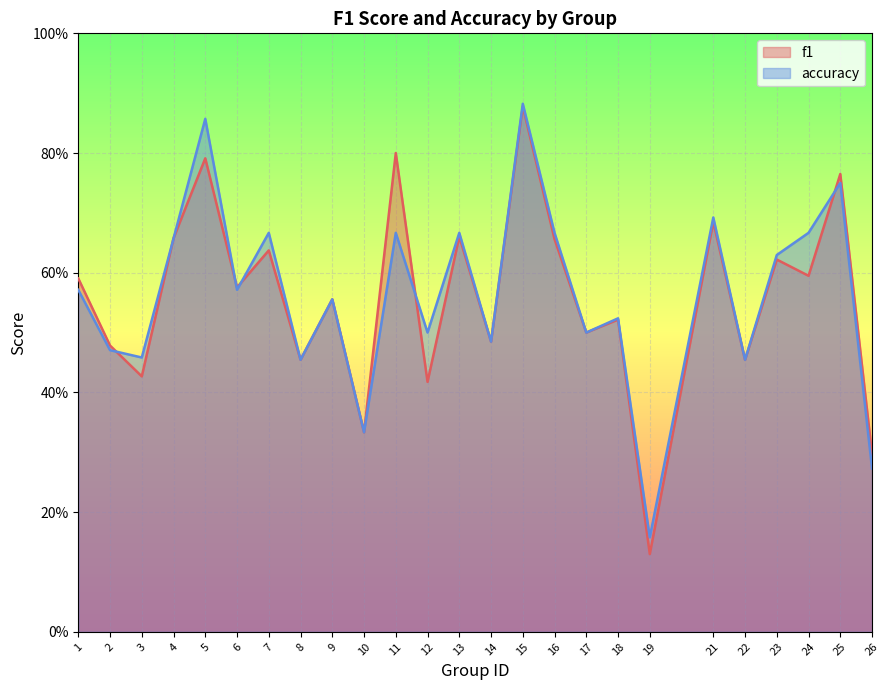

Reading right to left, transcribe all the data shown in this chart.

f1: 26=0.3	25=0.8	24=0.6	23=0.6	22=0.5	21=0.7	19=0.1	18=0.5	17=0.5	16=0.7	15=0.9	14=0.5	13=0.7	12=0.4	11=0.8	10=0.3	9=0.6	8=0.5	7=0.6	6=0.6	5=0.8	4=0.7	3=0.4	2=0.5	1=0.6
accuracy: 26=0.3	25=0.8	24=0.7	23=0.6	22=0.5	21=0.7	19=0.2	18=0.5	17=0.5	16=0.7	15=0.9	14=0.5	13=0.7	12=0.5	11=0.7	10=0.3	9=0.6	8=0.5	7=0.7	6=0.6	5=0.9	4=0.7	3=0.5	2=0.5	1=0.6